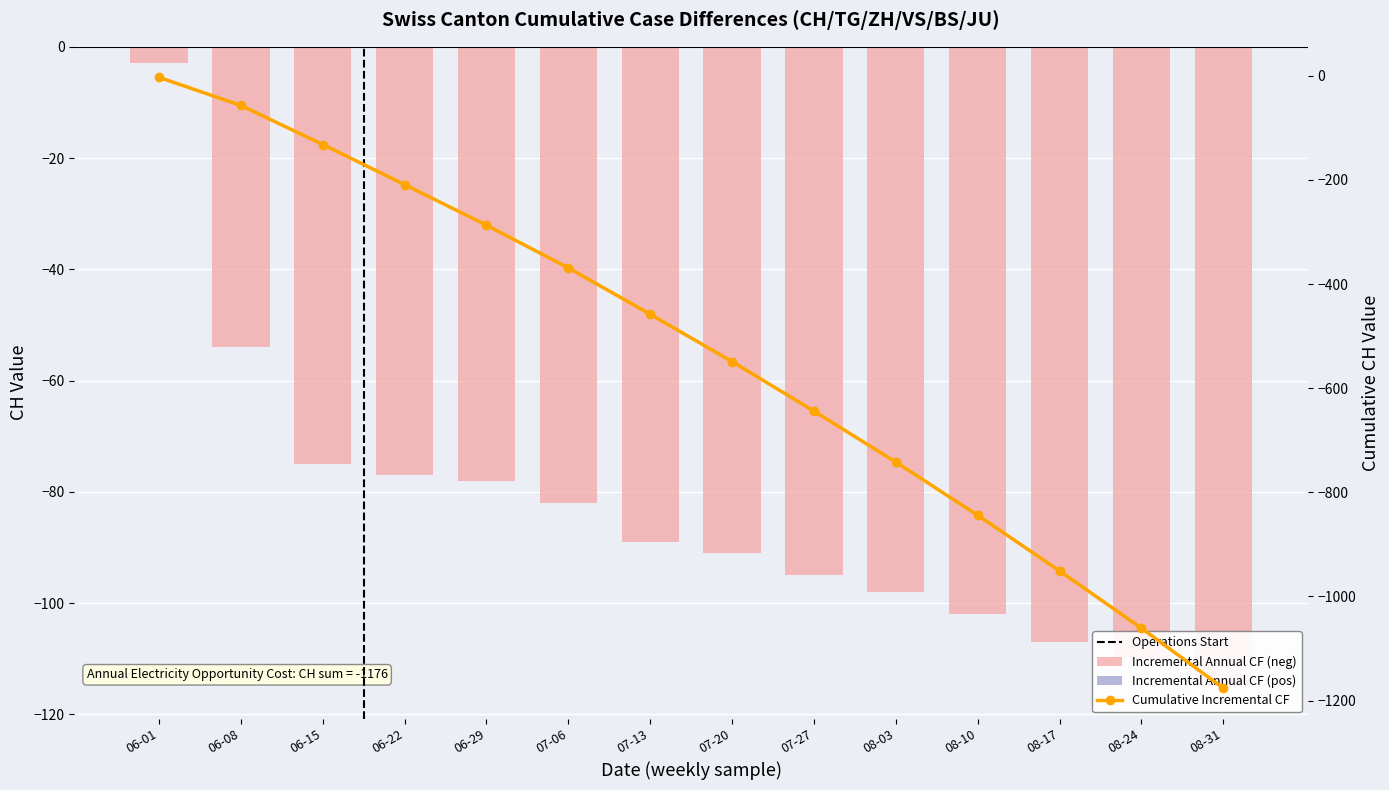

What is the difference between the second highest and second lowest values in the Cumulative Incremental CF series?

1004